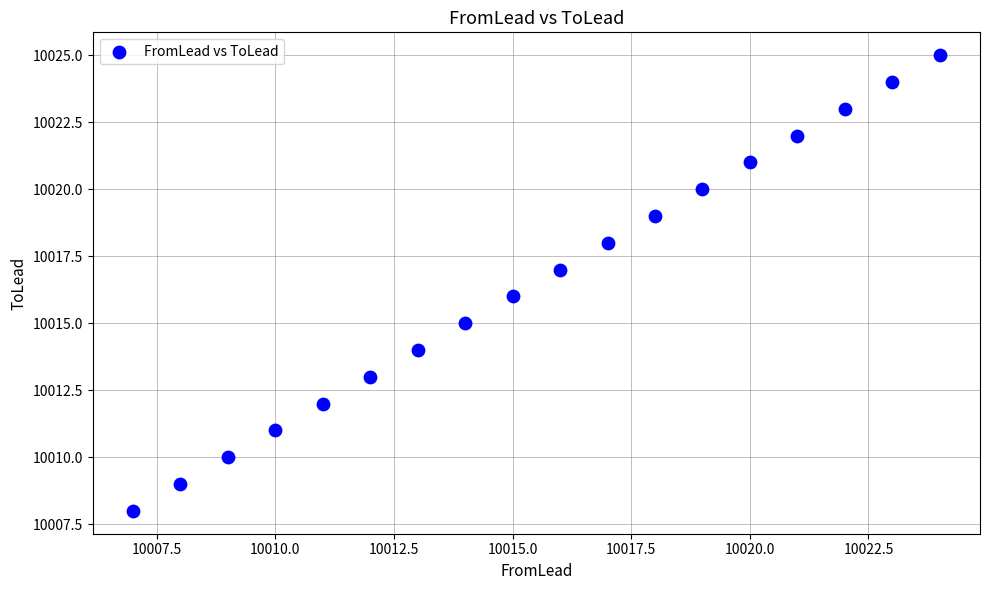

What is the range of Y values (max minus min)?

17